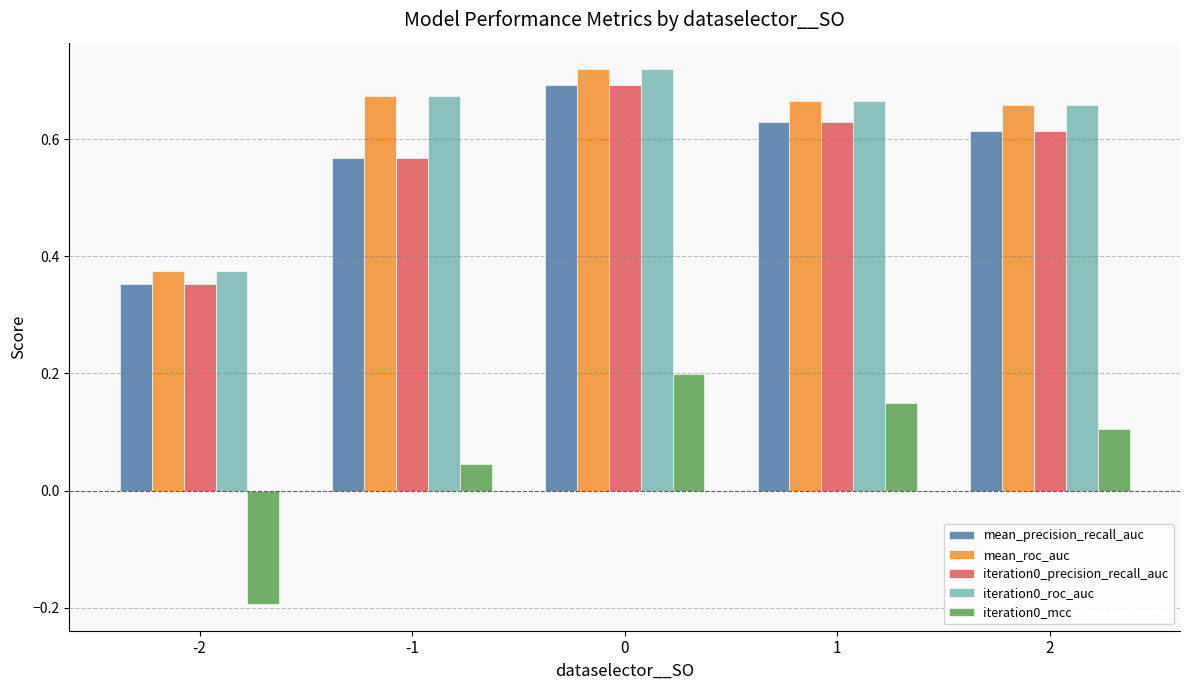

What is the difference between the highest and lowest values at 1?

0.5